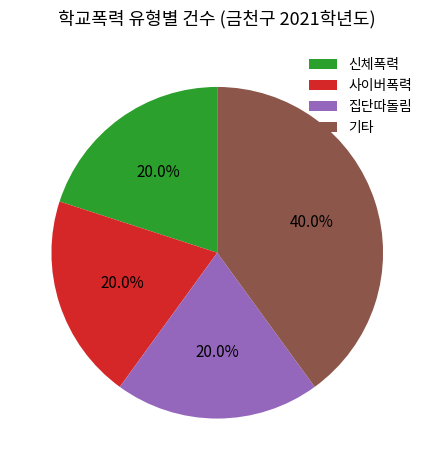

True or false: 기타 accounts for 40% of the total.

True